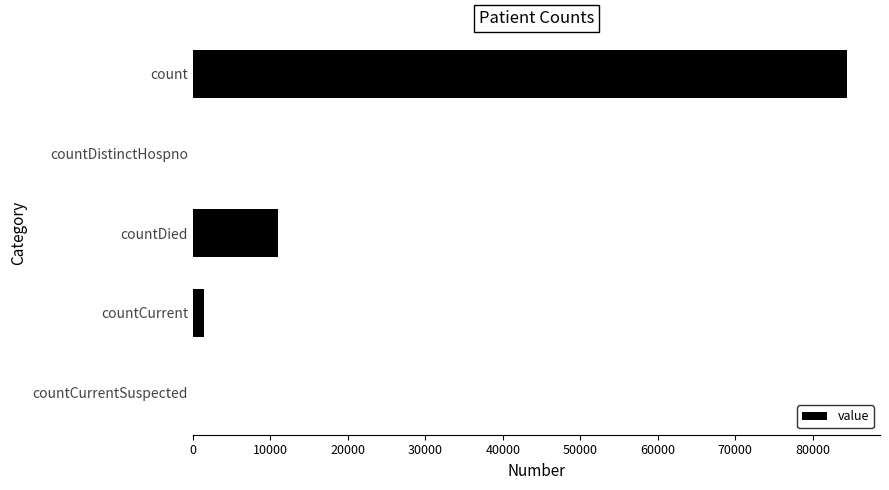

Reading top to bottom, what are all the values shown in this chart?

count=84455	countDistinctHospno=0	countDied=10957	countCurrent=1479	countCurrentSuspected=0